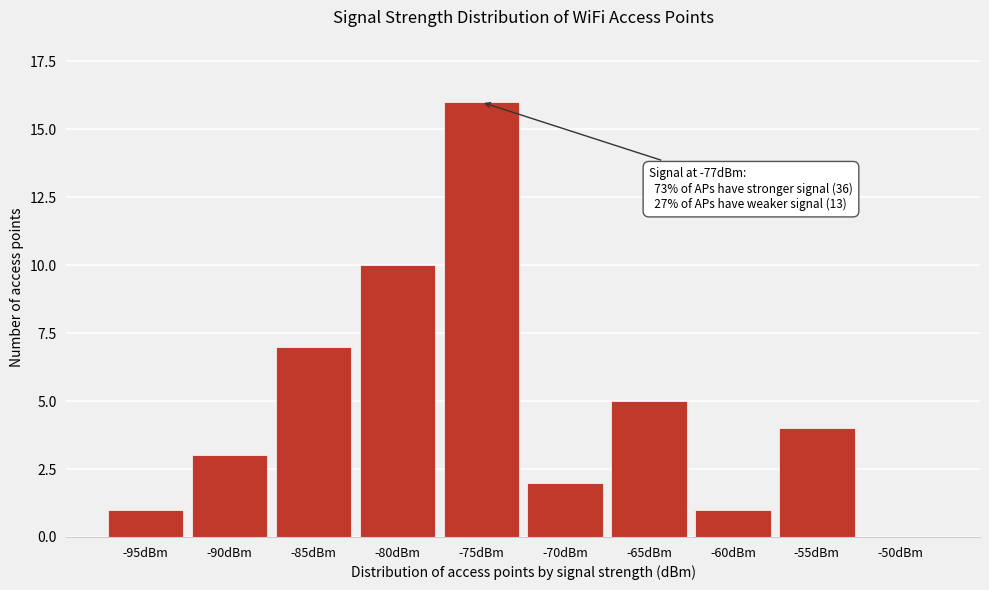

Reading right to left, transcribe all the data shown in this chart.

-50dBm=0	-55dBm=4	-60dBm=1	-65dBm=5	-70dBm=2	-75dBm=16	-80dBm=10	-85dBm=7	-90dBm=3	-95dBm=1